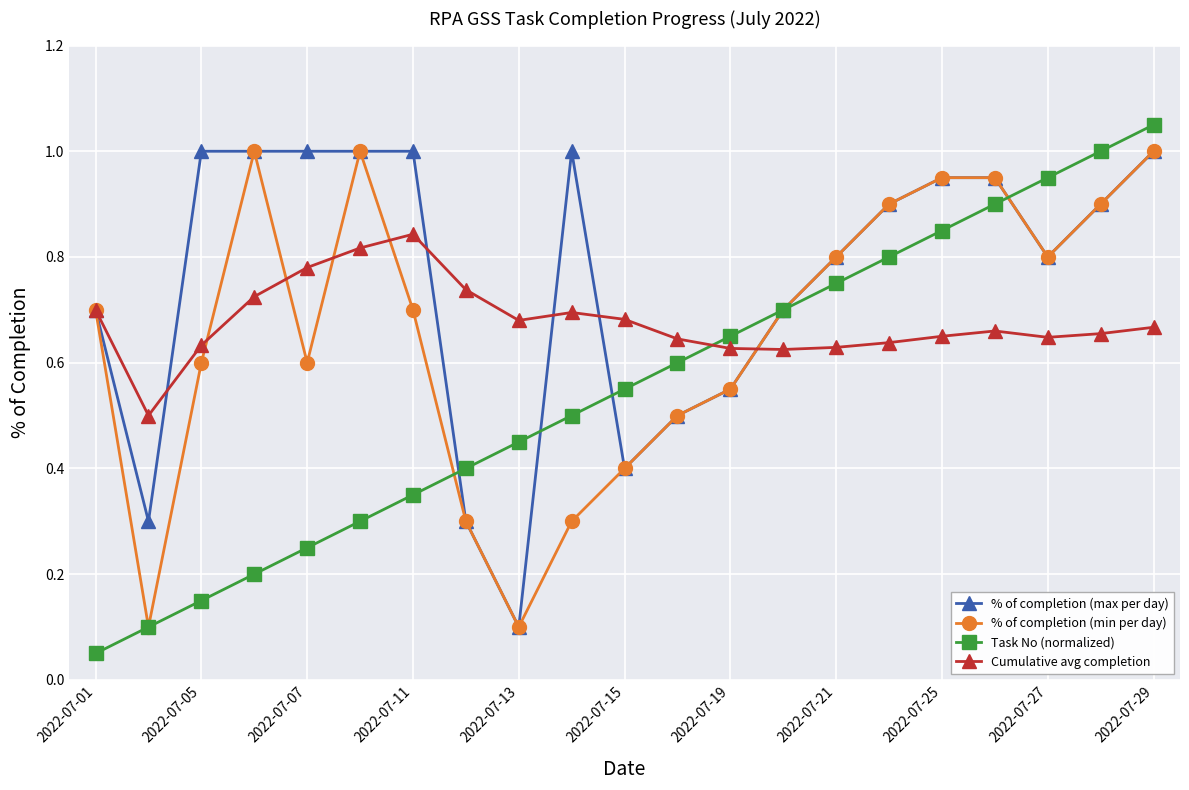

In % of completion (min per day), how many points are lower than both neighbors (excluding endpoints)?

4